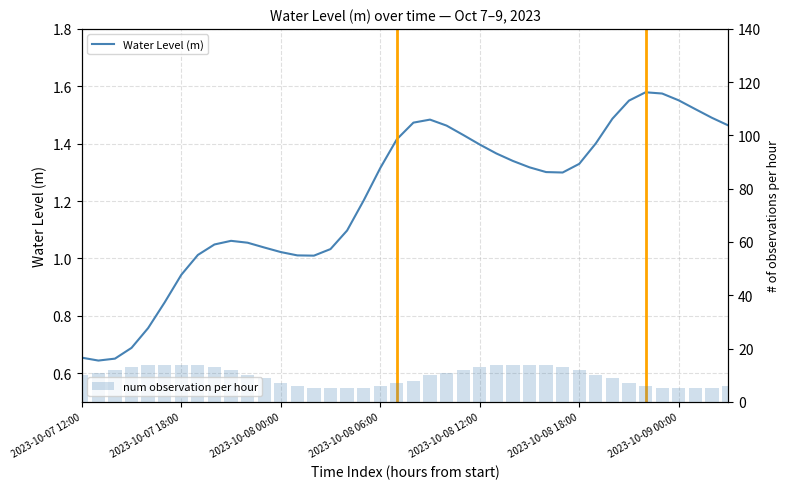

The value of num observation per hour at 9 is 20.0. True or false?

False